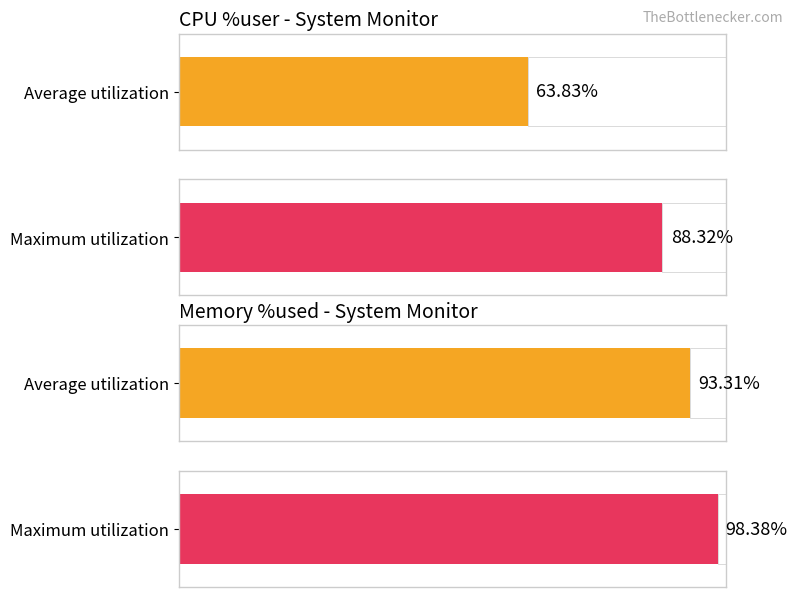

Are the bars grouped side by side (vs. stacked)?

Yes